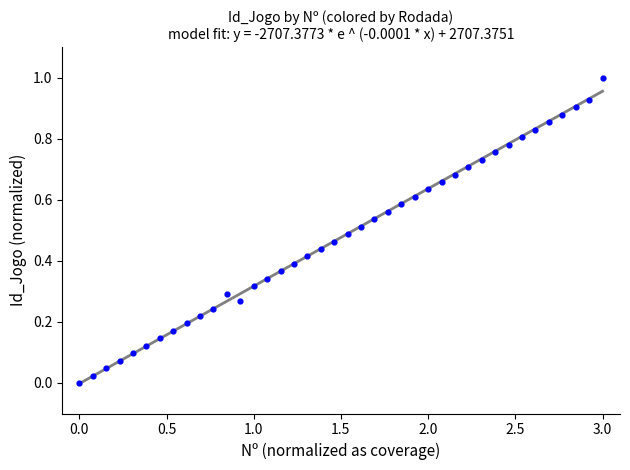

What is the range of Y values (max minus min)?

1.0